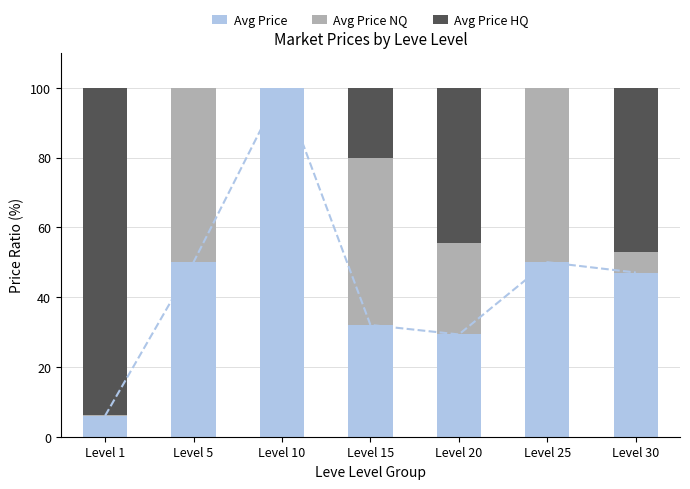

How many values in the Avg Price NQ series are below 26?

3